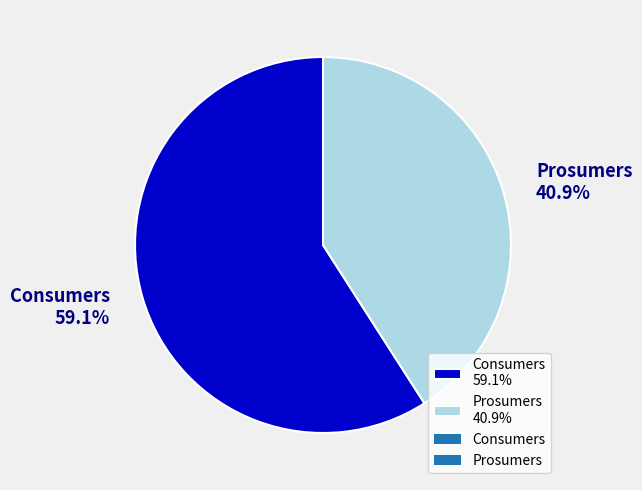

Between Consumers and Prosumers, which is larger?

Consumers